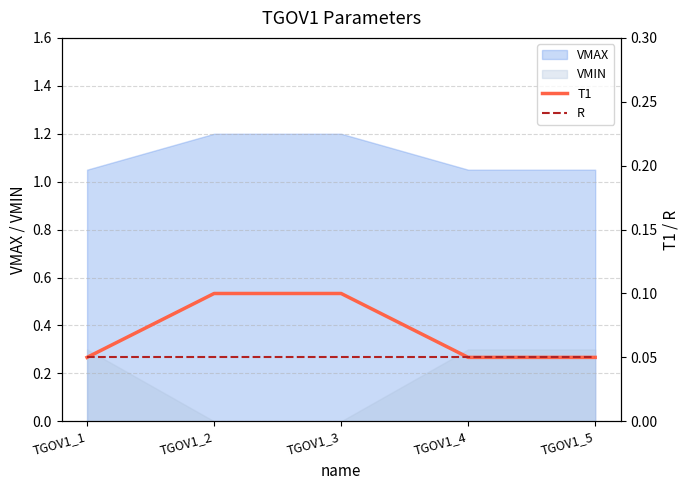

The VMAX series shows 0.5 at TGOV1_5. True or false?

False